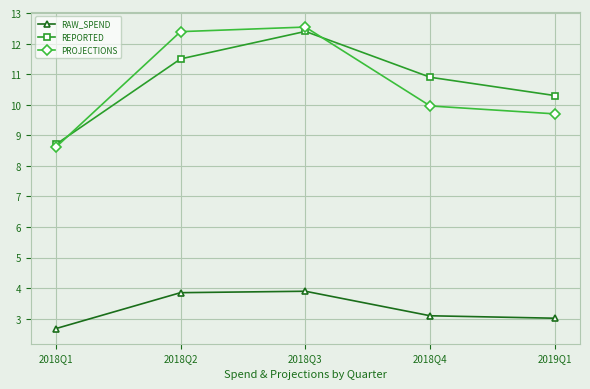

Rank the categories by PROJECTIONS value from lowest to highest.

2018Q1, 2019Q1, 2018Q4, 2018Q2, 2018Q3